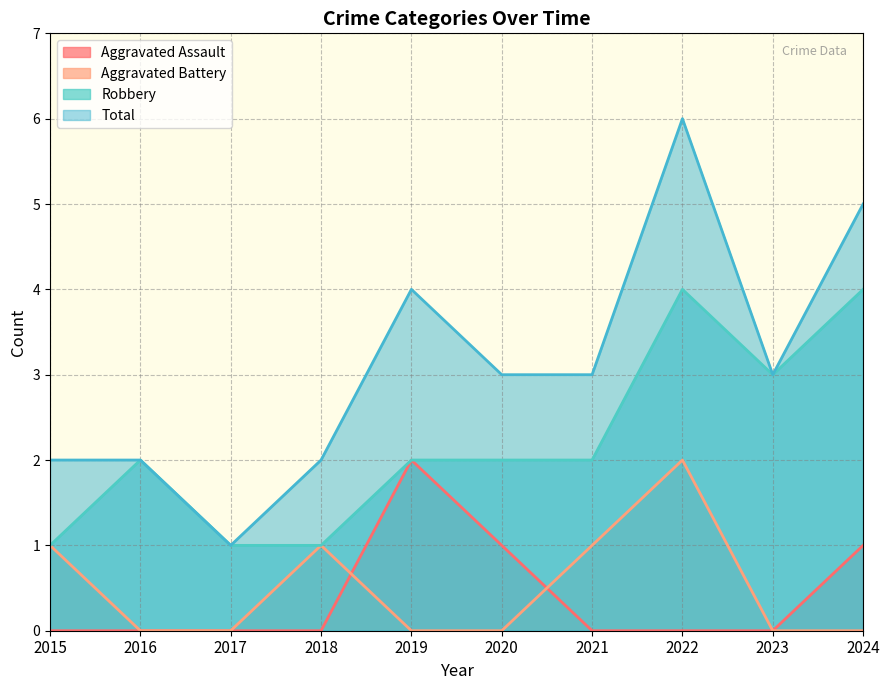

What is the difference between the second highest and second lowest values in the Robbery series?

3